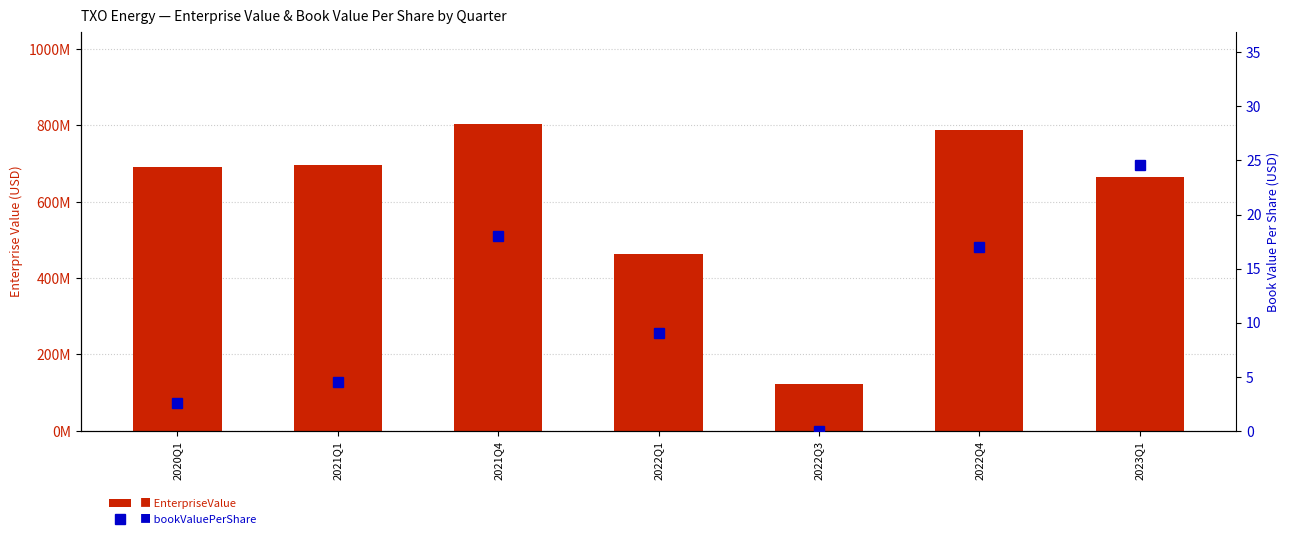

What is the difference between the maximum and minimum values in the EnterpriseValue series?

683601000.0